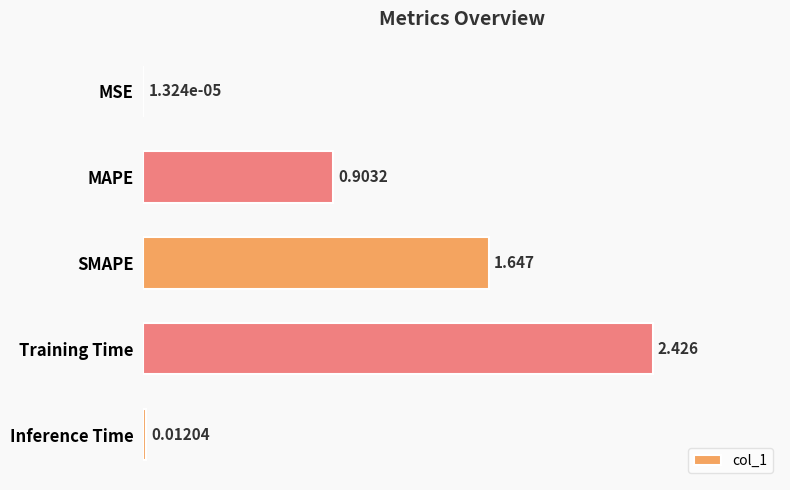

Which has a higher value, Training Time or MAPE?

Training Time